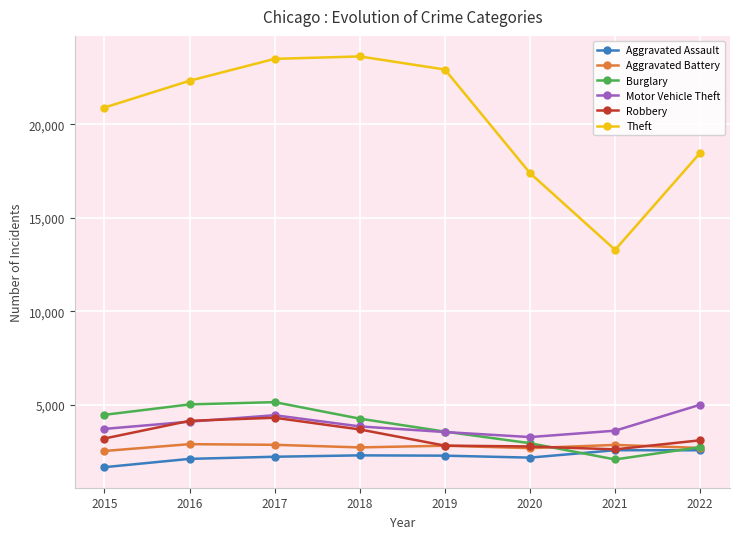

True or false: Theft has more than 1 points higher than both neighbors.

False